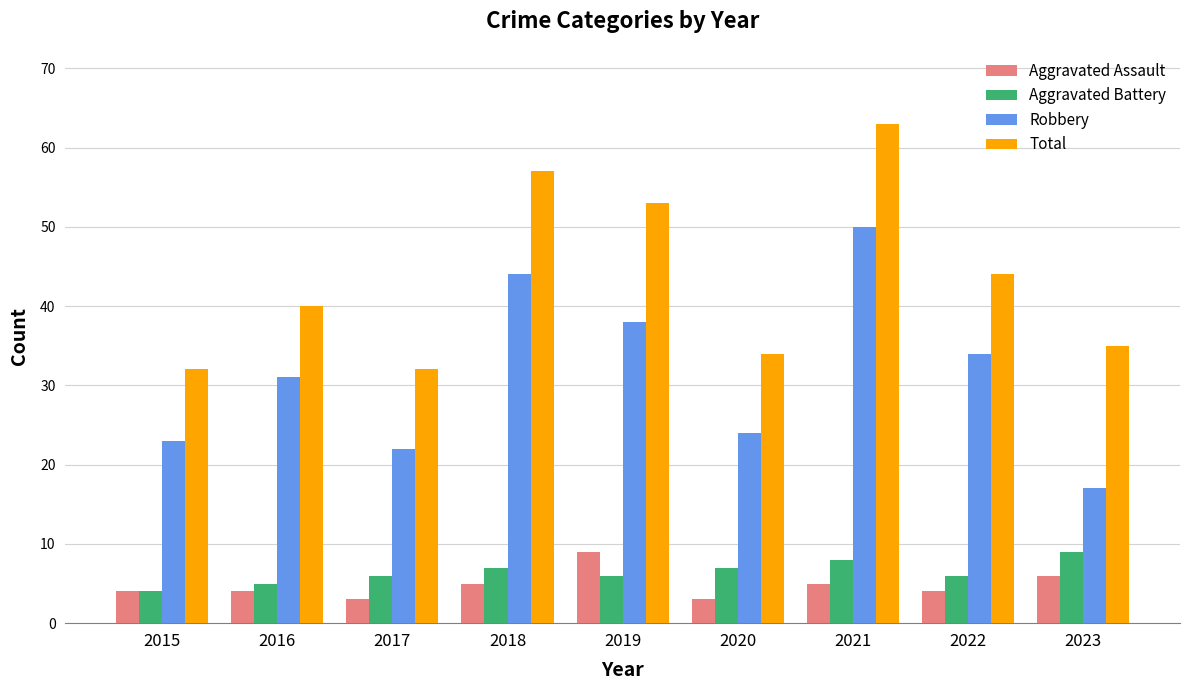

Reading left to right, transcribe all the data shown in this chart.

Aggravated Assault: 4	4	3	5	9	3	5	4	6
Aggravated Battery: 4	5	6	7	6	7	8	6	9
Robbery: 23	31	22	44	38	24	50	34	17
Total: 32	40	32	57	53	34	63	44	35